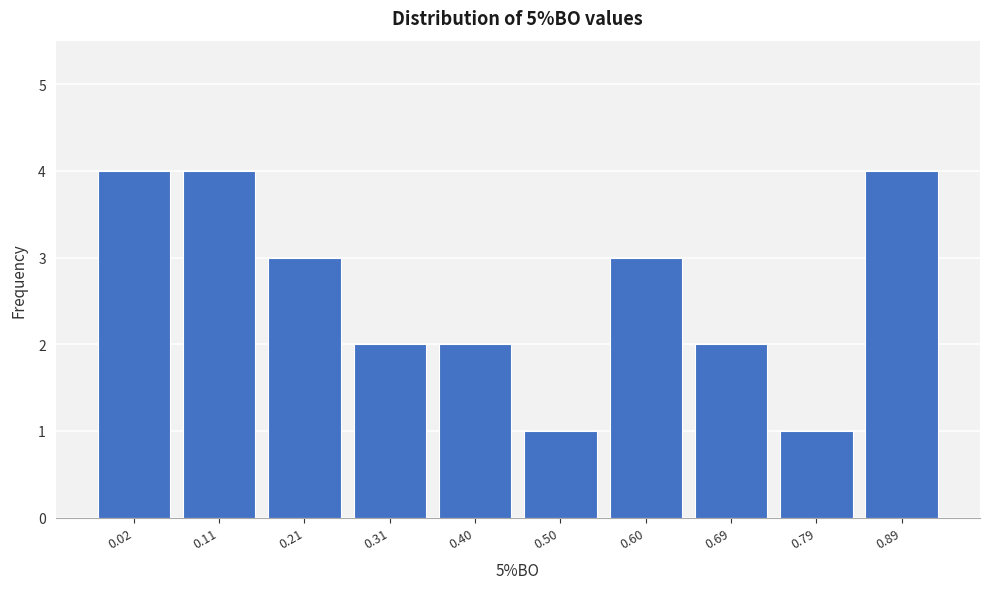

Reading right to left, transcribe all the data shown in this chart.

4	1	2	3	1	2	2	3	4	4